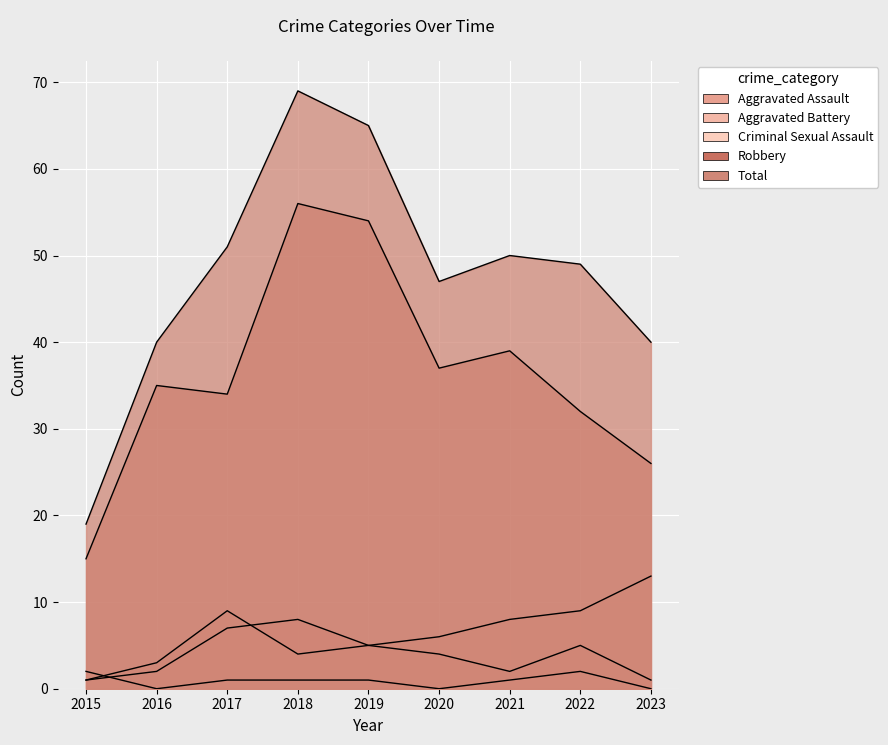

Which series has the widest spread of values?

Total